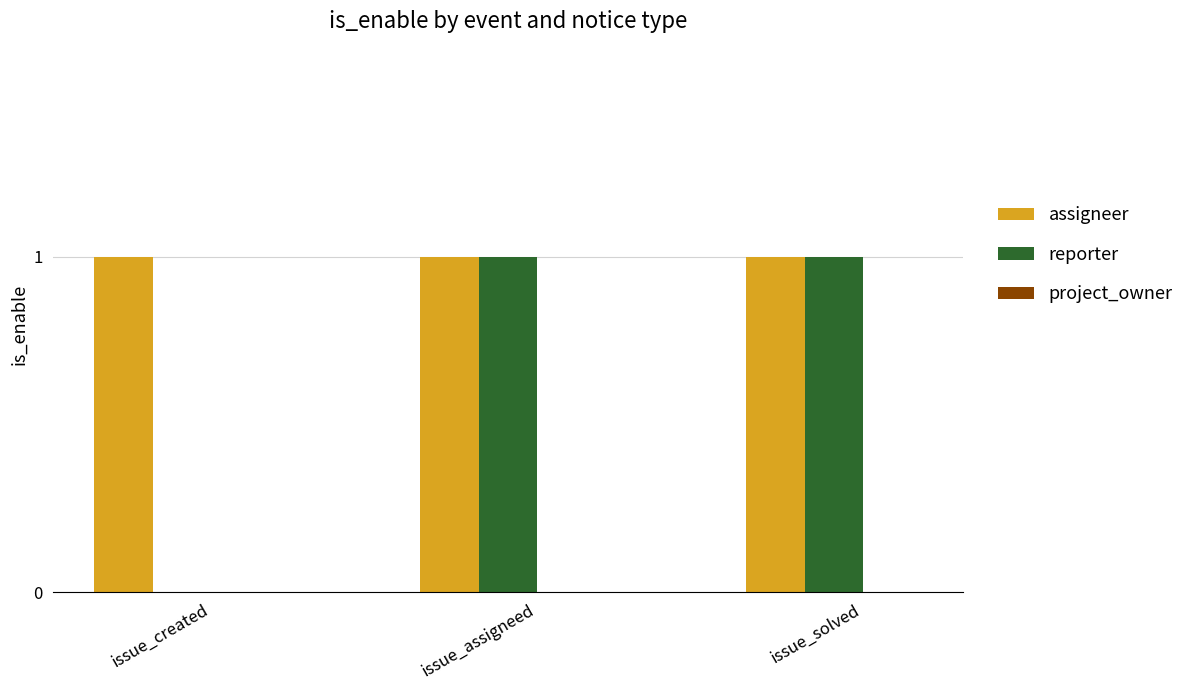

The reporter series shows 1 at issue_assigneed. True or false?

True